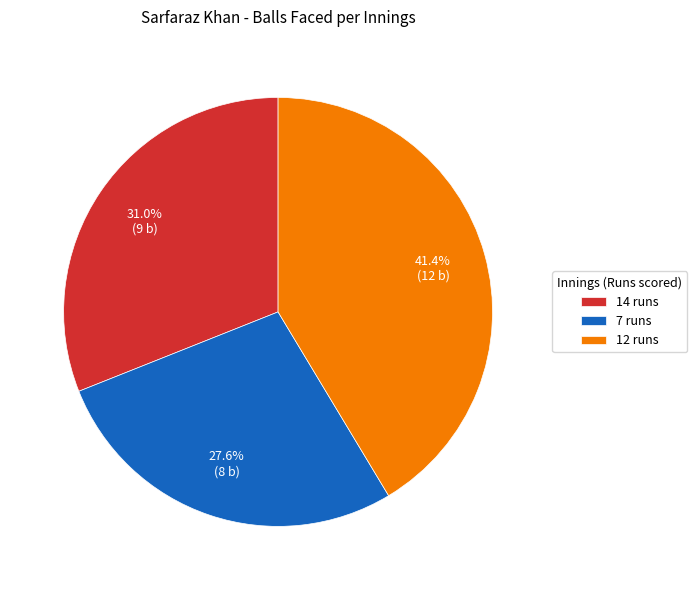

To the nearest percent, what percentage of the pie is 12 runs?

41%